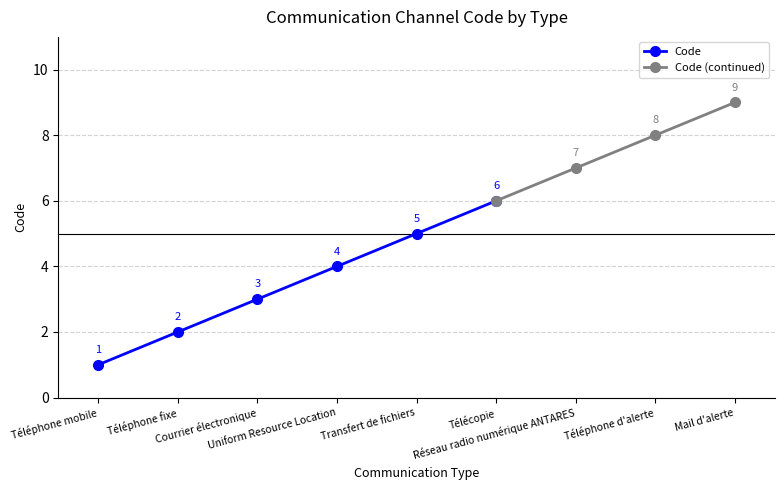

Rank the categories by value from highest to lowest.

Mail d'alerte, Téléphone d'alerte, Réseau radio numérique ANTARES, Télécopie, Transfert de fichiers, Uniform Resource Location, Courrier électronique, Téléphone fixe, Téléphone mobile